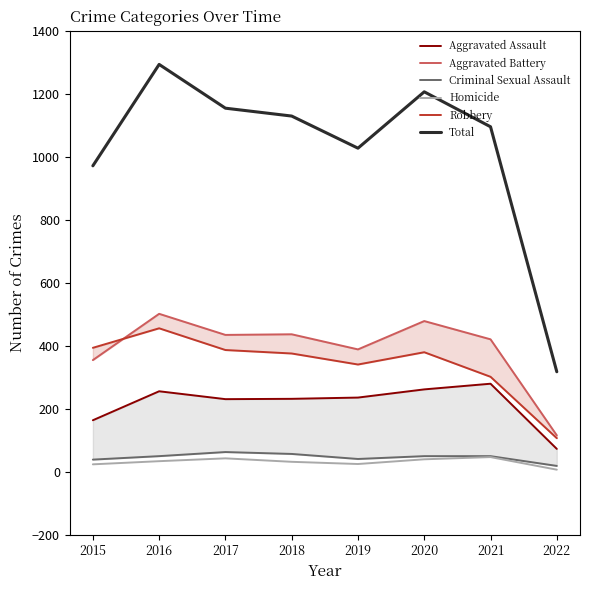

What are all the series names shown in the legend?

Aggravated Assault, Aggravated Battery, Criminal Sexual Assault, Homicide, Robbery, Total